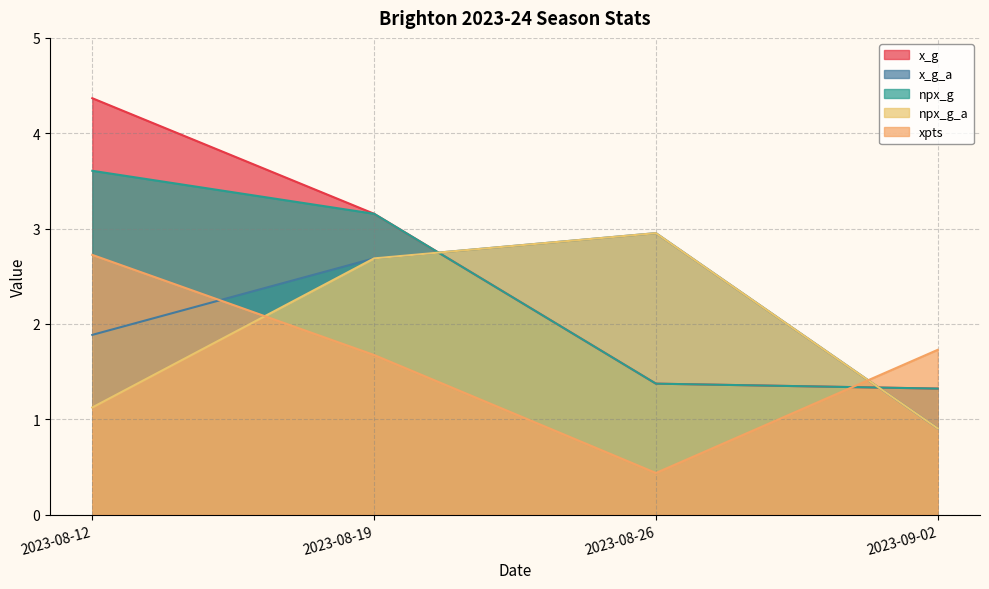

True or false: x_g has more than 1 points higher than both neighbors.

False